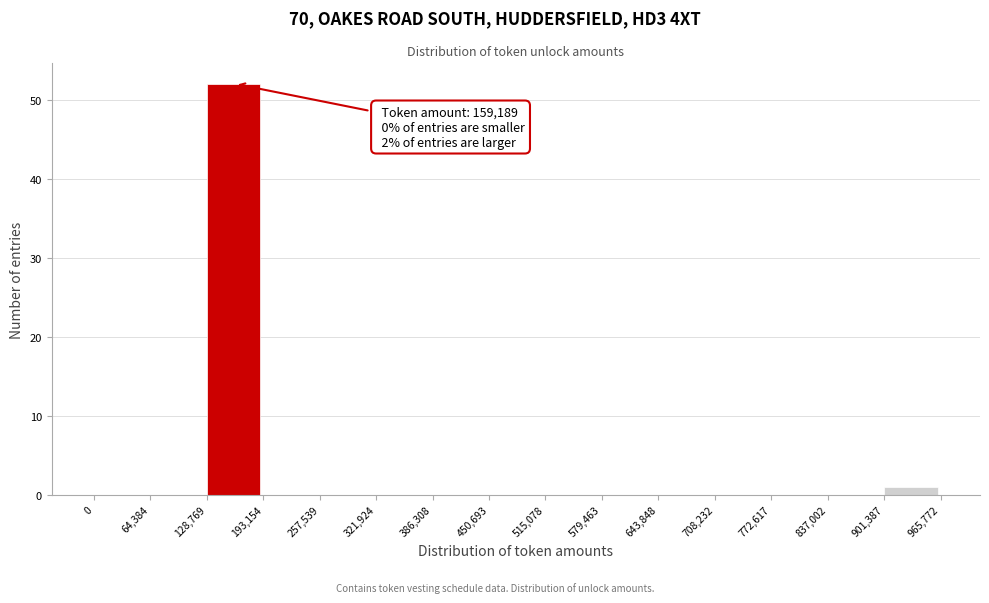

Which range on the x-axis has the tallest bar?

128,769 to 193,154